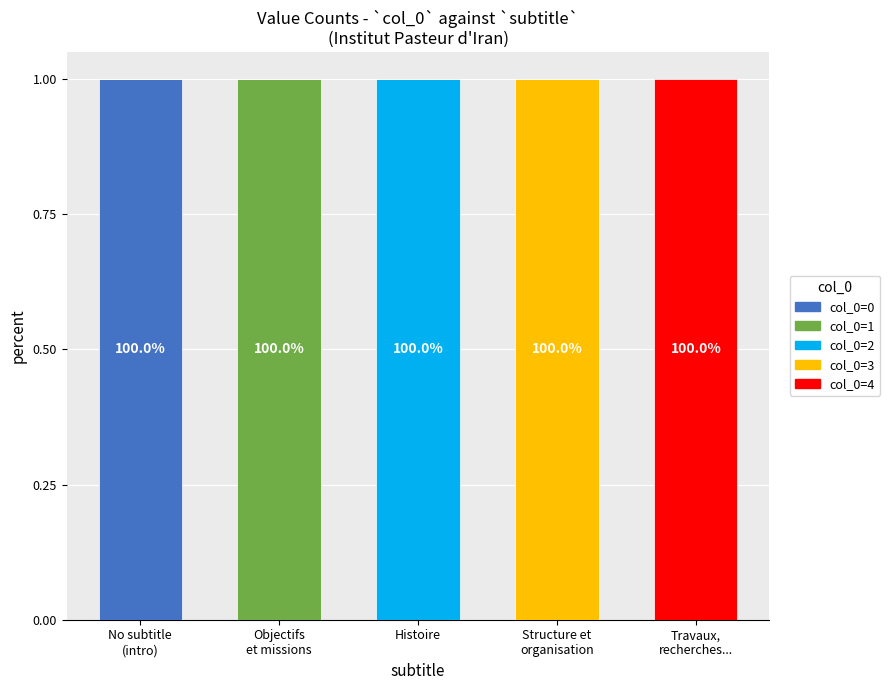

What are all the series names shown in the legend?

col_0=0, col_0=1, col_0=2, col_0=3, col_0=4